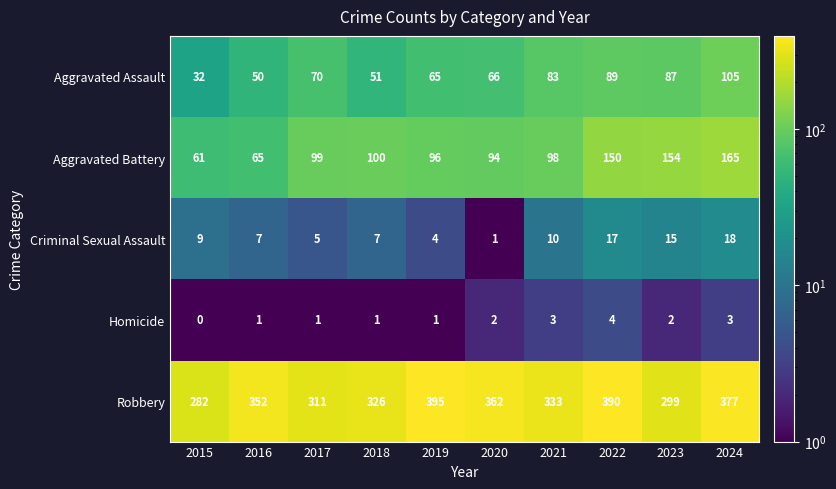

What is the difference between the Aggravated Assault values at 2020 and 2017?

4